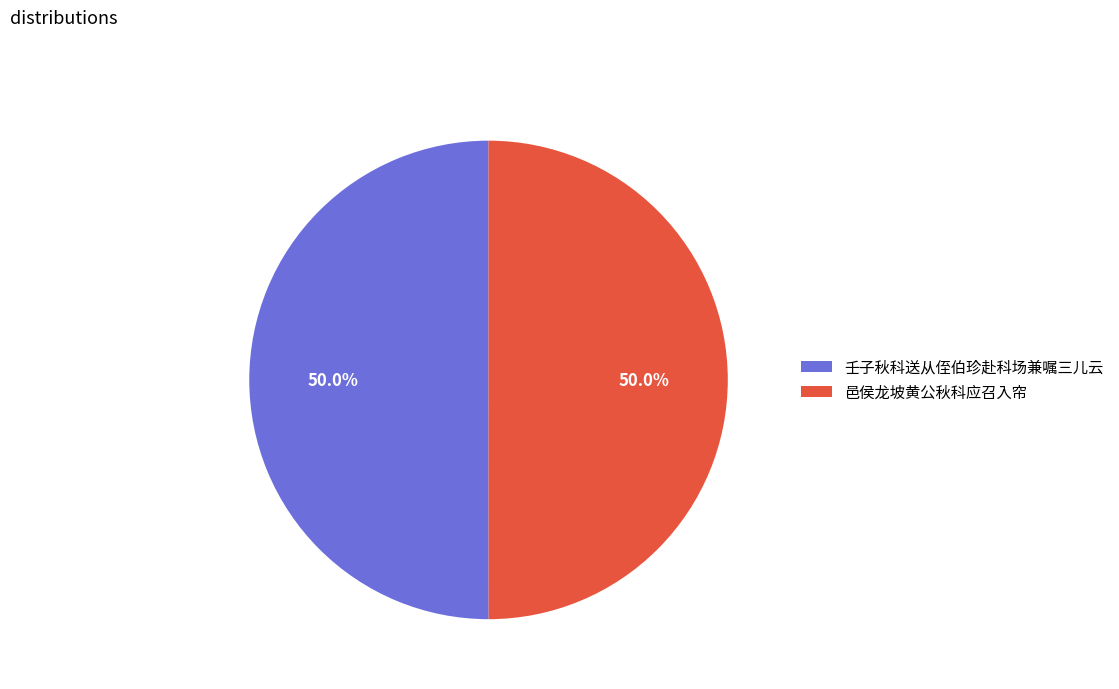

Approximately how many times larger is the value at 邑侯龙坡黄公秋科应召入帘 compared to 壬子秋科送从侄伯珍赴科场兼嘱三儿云?

1.0